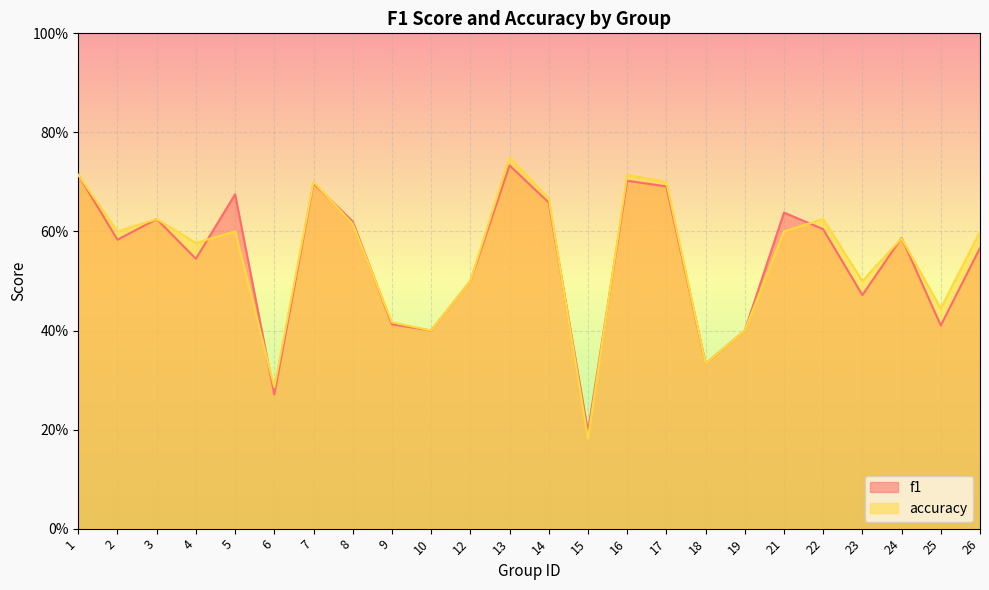

Reading left to right, transcribe all the data shown in this chart.

f1: 1=0.7	2=0.6	3=0.6	4=0.5	5=0.7	6=0.3	7=0.7	8=0.6	9=0.4	10=0.4	12=0.5	13=0.7	14=0.7	15=0.2	16=0.7	17=0.7	18=0.3	19=0.4	21=0.6	22=0.6	23=0.5	24=0.6	25=0.4	26=0.6
accuracy: 1=0.7	2=0.6	3=0.6	4=0.6	5=0.6	6=0.3	7=0.7	8=0.6	9=0.4	10=0.4	12=0.5	13=0.8	14=0.7	15=0.2	16=0.7	17=0.7	18=0.3	19=0.4	21=0.6	22=0.6	23=0.5	24=0.6	25=0.4	26=0.6